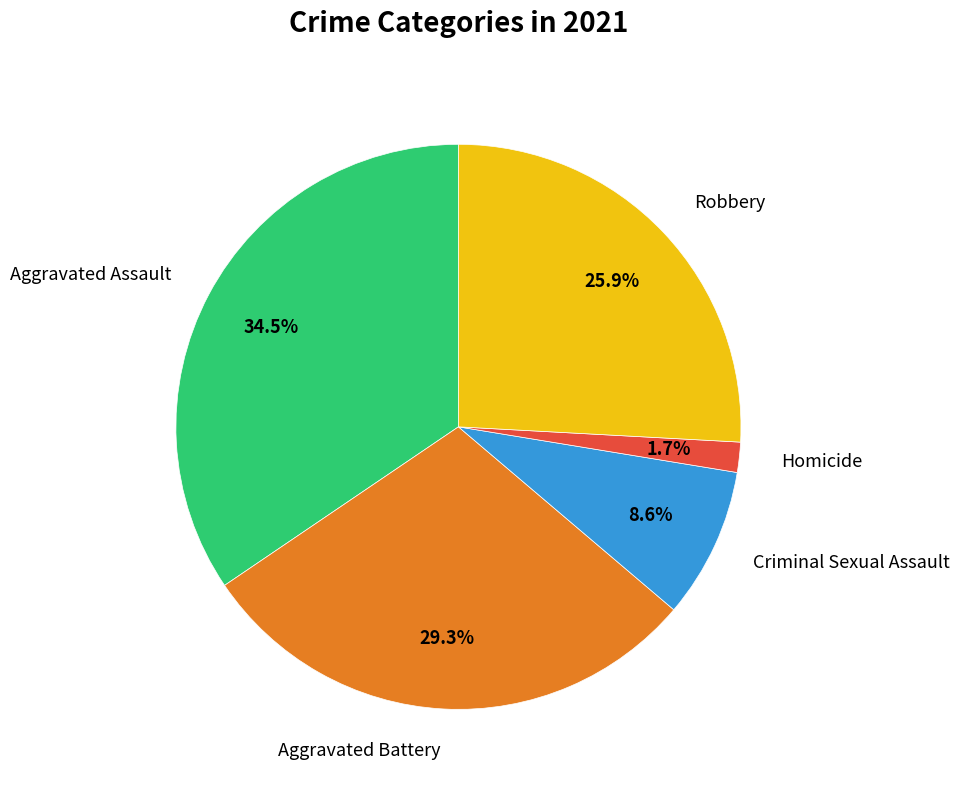

Which slice is the smallest?

Homicide